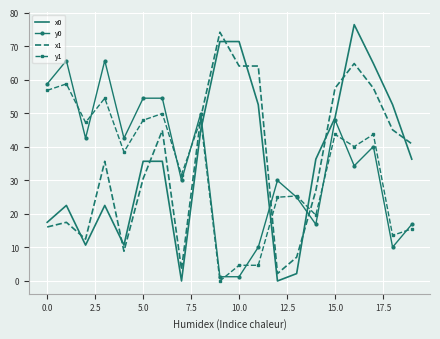

What is the minimum value for x1?

2.2